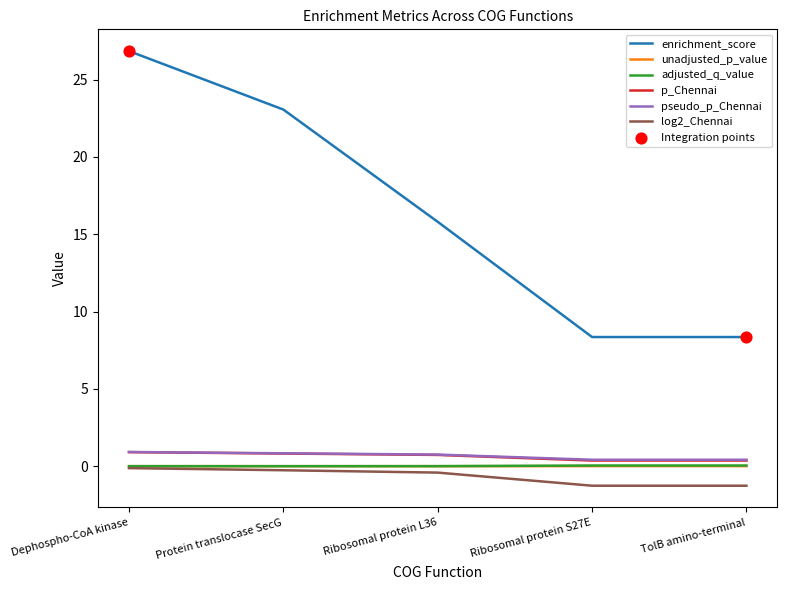

Which series has the widest spread of values?

enrichment_score